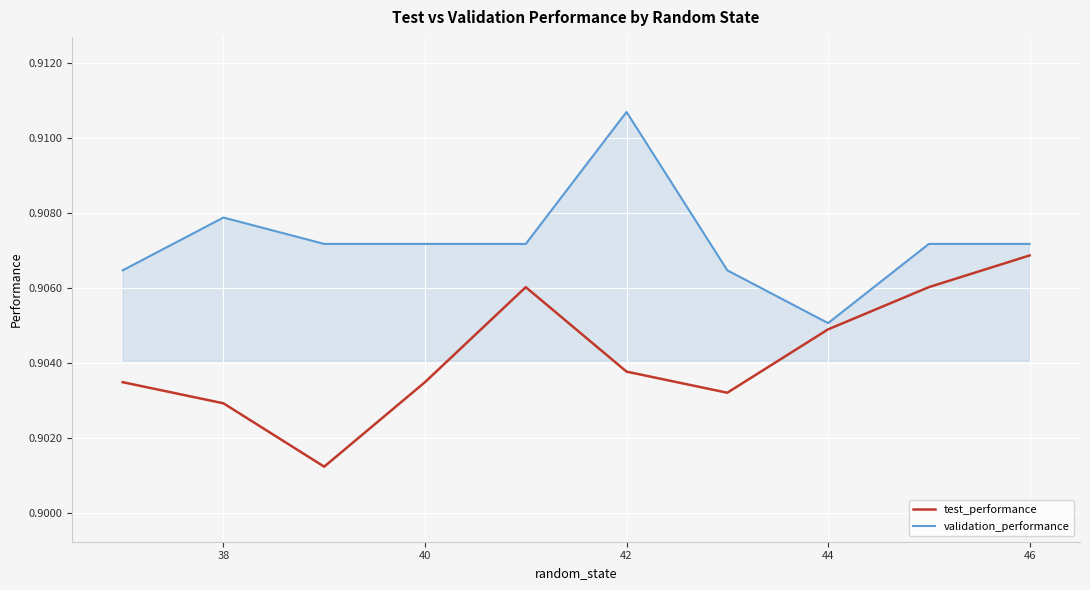

List the series in order of their overall mean, highest first.

validation_performance, test_performance